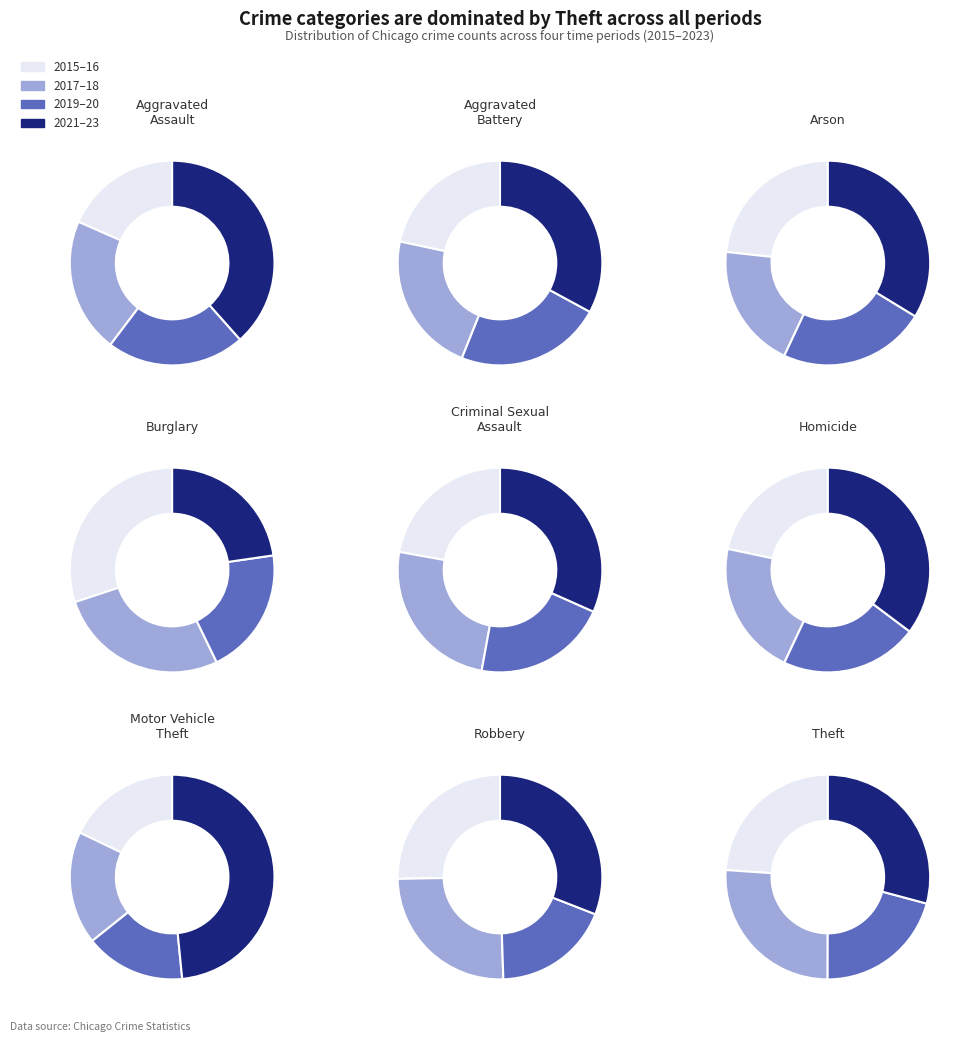

What portion of the pie excludes Robbery?

90.8%